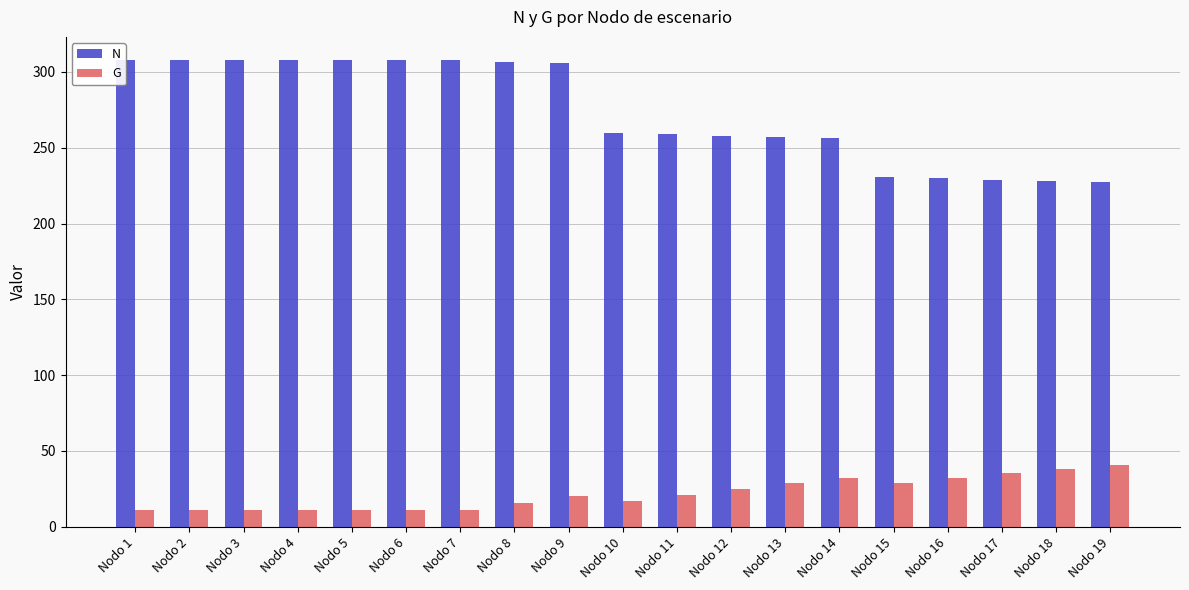

Is it true that N equals 258.9 at Nodo 11?

True